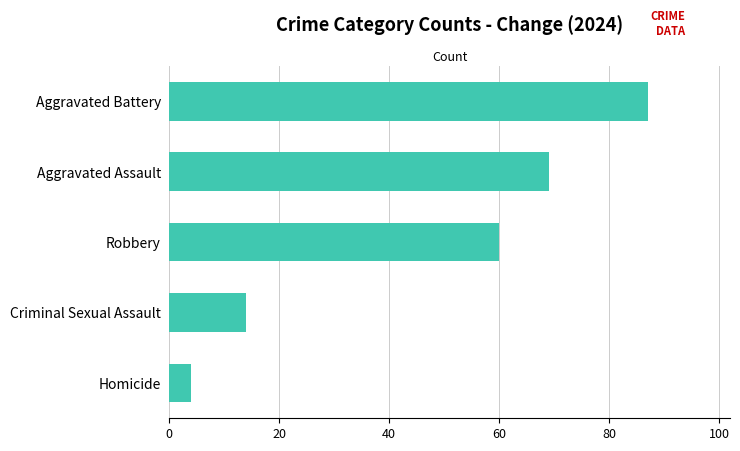

What is the ratio of the value at Aggravated Assault to the value at Aggravated Battery?

0.8